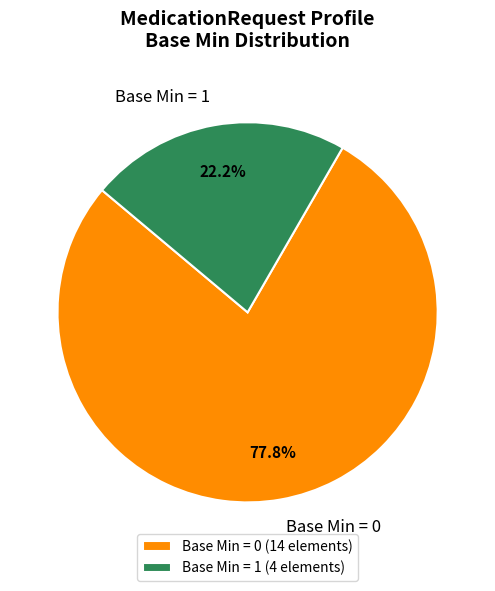

Does any single category account for the majority?

Yes